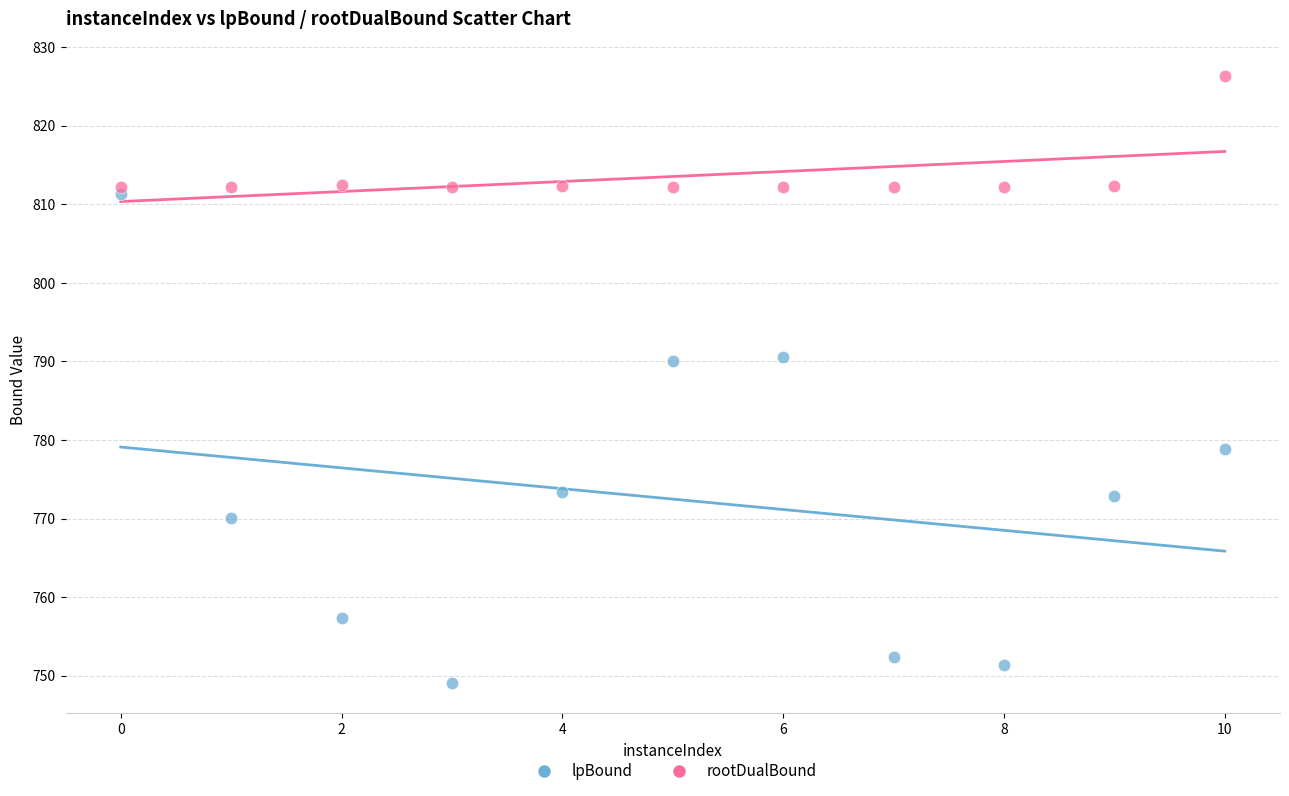

Which series contains the highest Y value?

rootDualBound